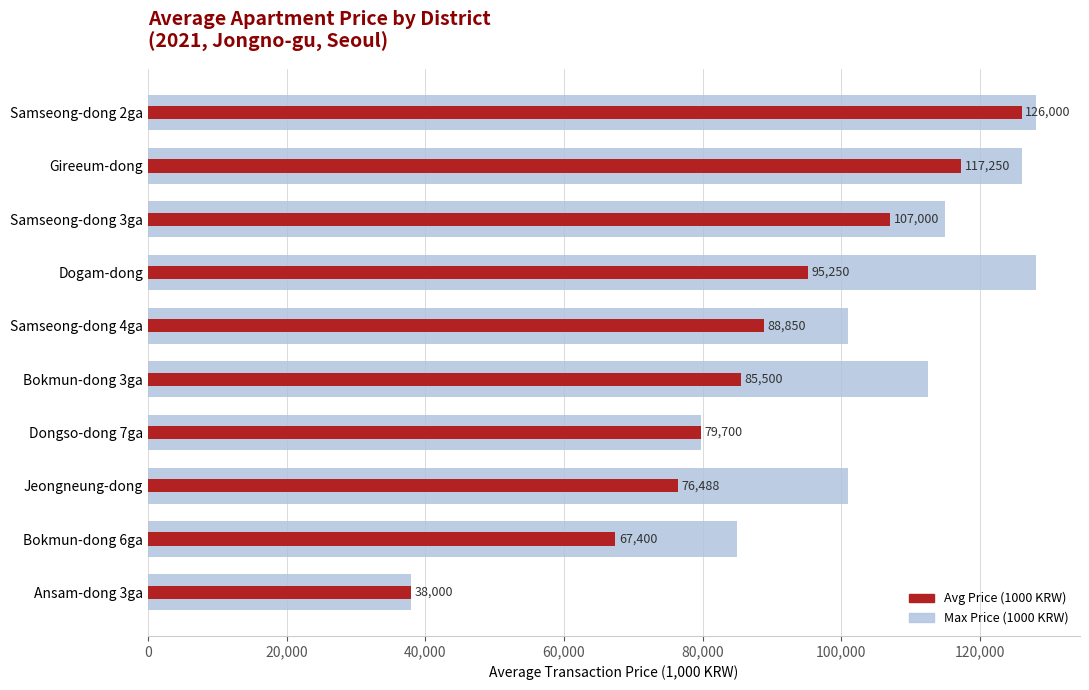

What is the change in value from Ansam-dong 3ga to Dongso-dong 7ga?

+41700